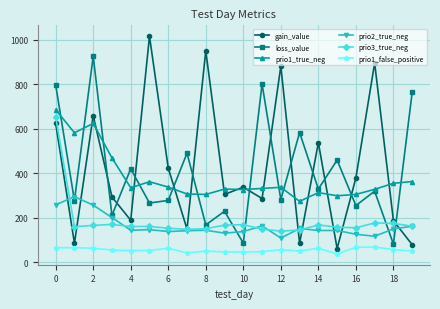

True or false: prio3_true_neg has more than 2 points higher than both neighbors.

True